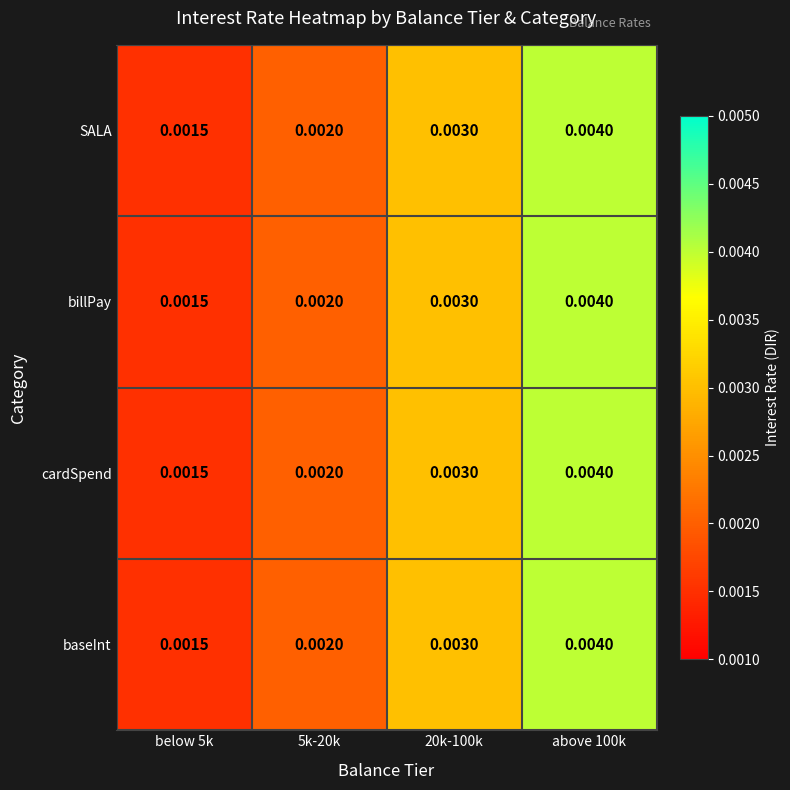

Is the value of SALA at 20k-100k greater than the value of cardSpend at above 100k?

No